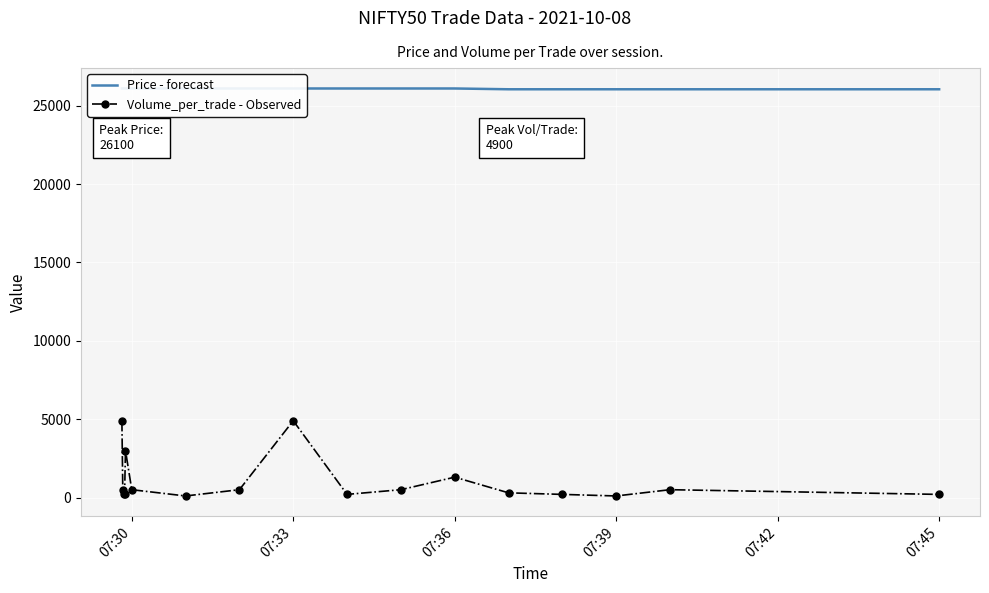

Count the Price - forecast values in the range 26050 to 26100.

17